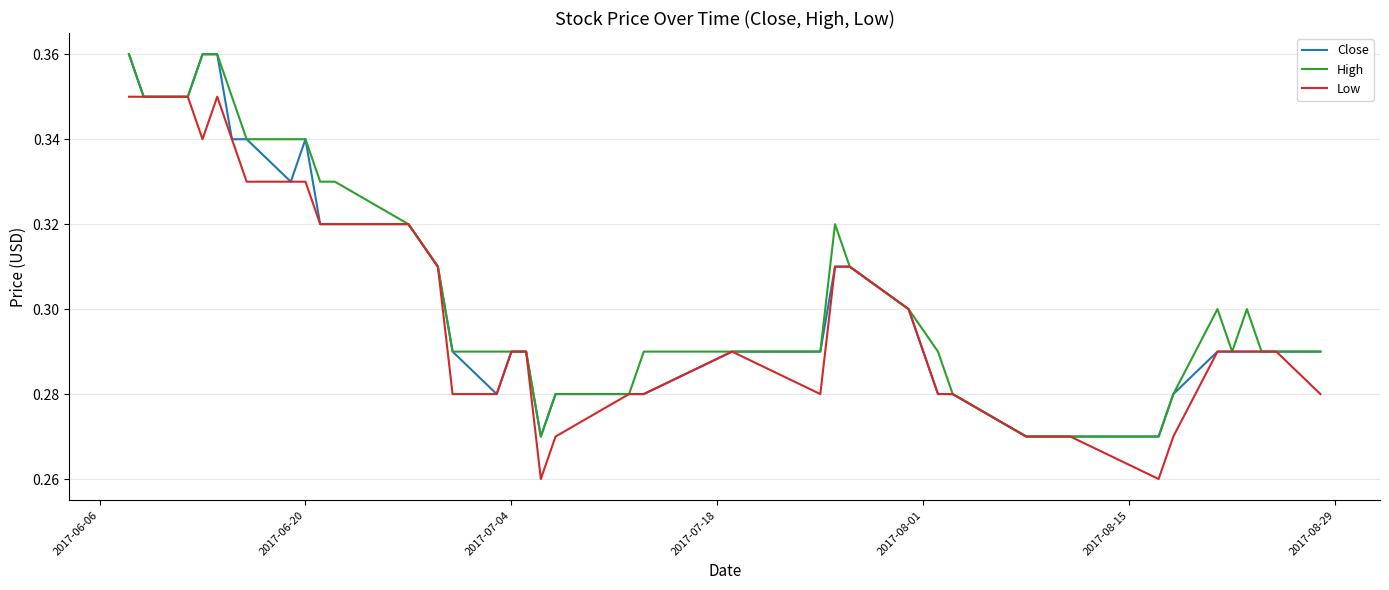

True or false: High and Close cross at least once.

False